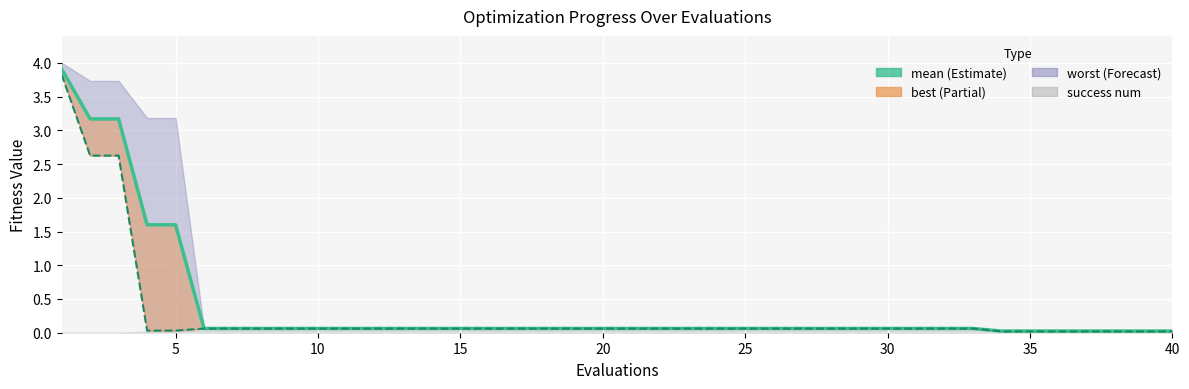

What is the value of the best point at the 20th from the left?

0.1